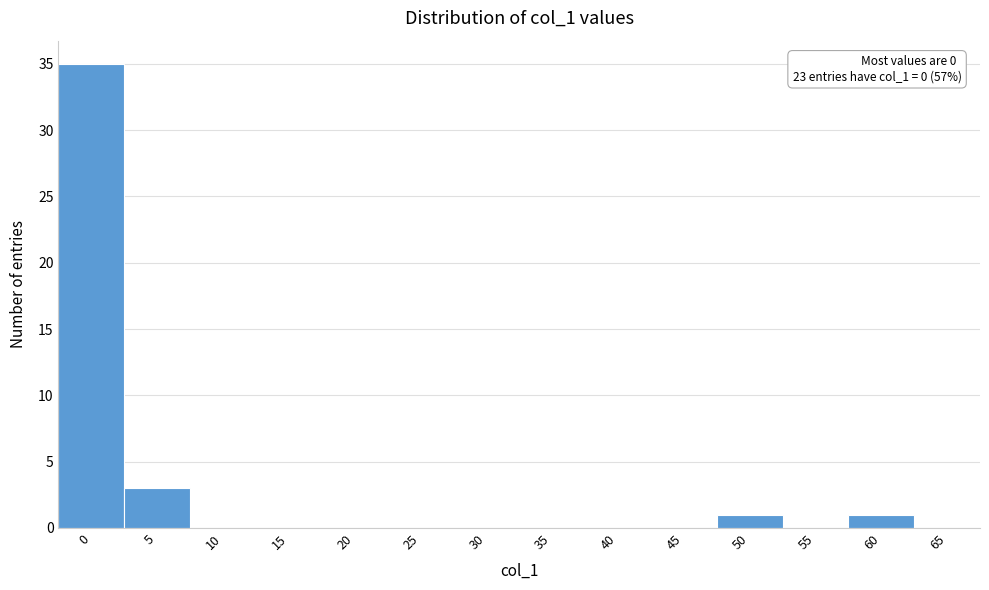

Reading left to right, what are all the values shown in this chart?

0=35	5=3	10=0	15=0	20=0	25=0	30=0	35=0	40=0	45=0	50=1	55=0	60=1	65=0